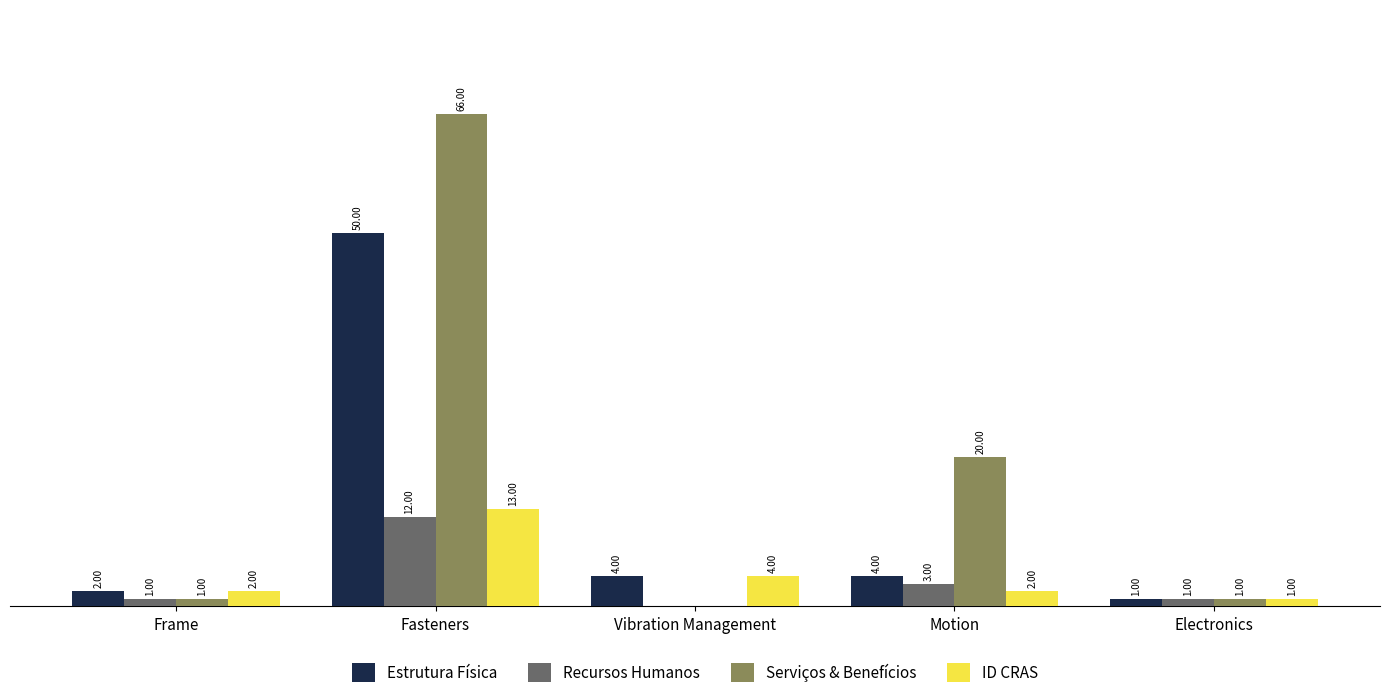

Where is ID CRAS nearest to the value 7?

Vibration Management